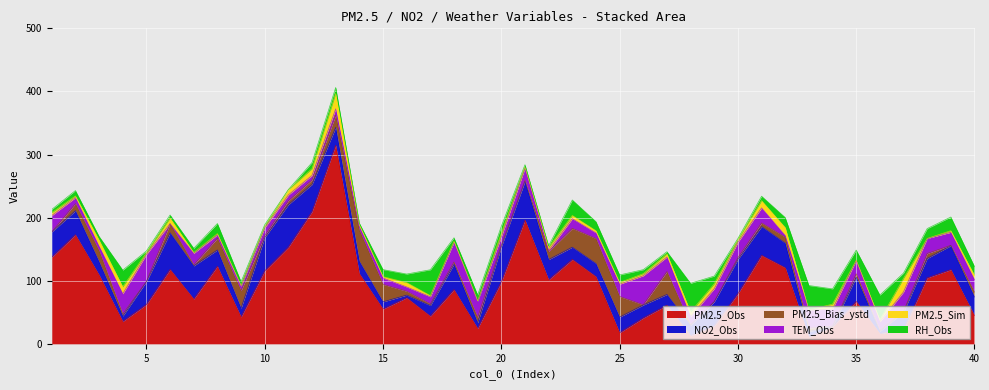

At which category does the chart reach its peak across all series?

13